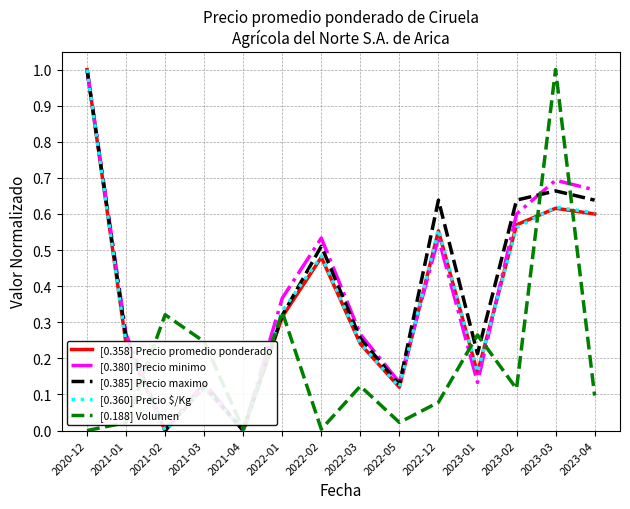

The [0.385] Precio maximo series shows 0.2 at 2022-12. True or false?

False